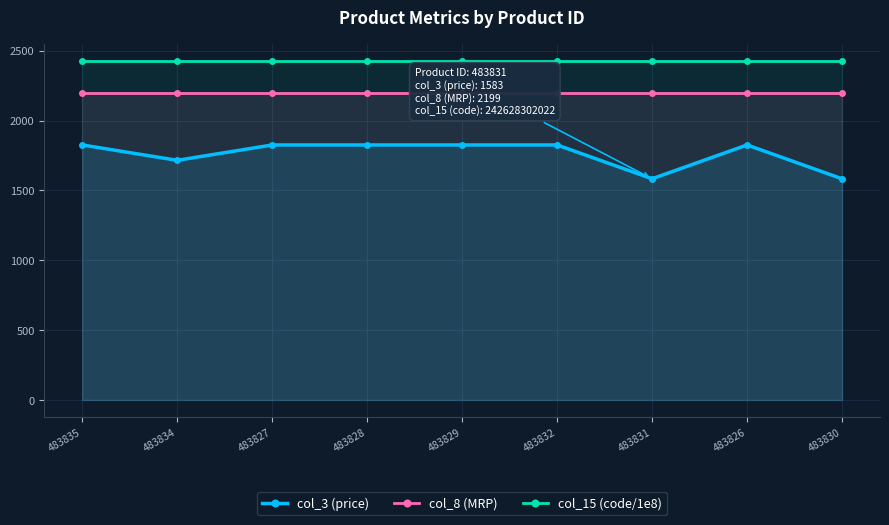

The col_3 (price) series shows 996.4 at 483834. True or false?

False